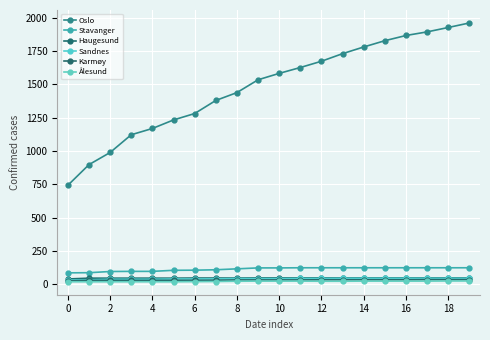

What is the highest value of the Oslo series?

1960